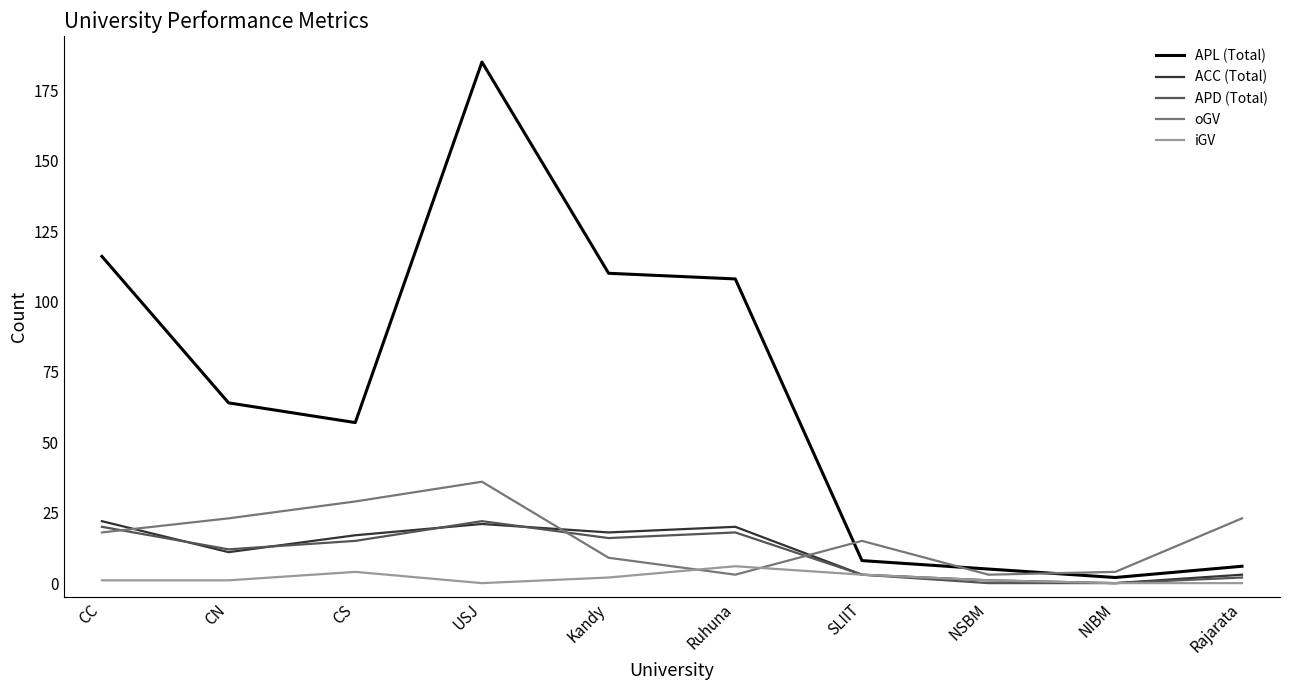

What is the difference between the highest and lowest values at Rajarata?

23